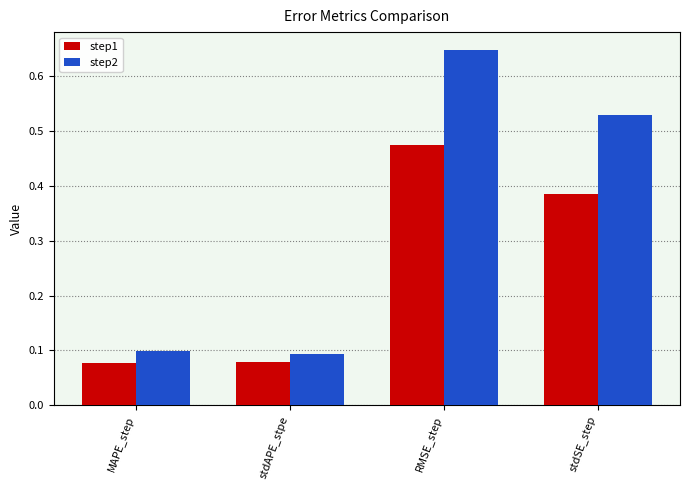

List the series in order of their overall mean, highest first.

step2, step1